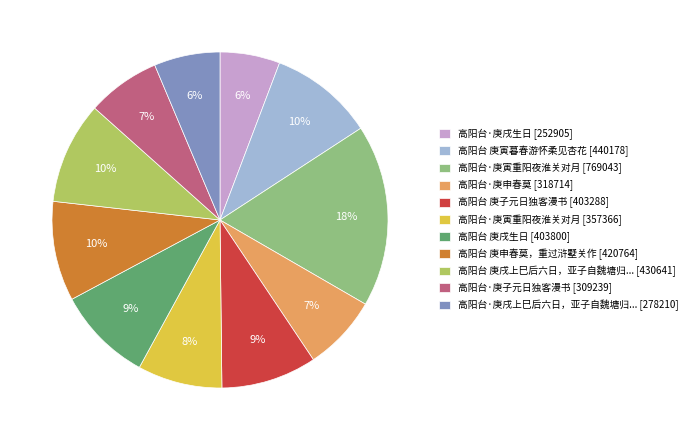

Is 高阳台·庚戌生日 [252905] the majority of the pie?

No